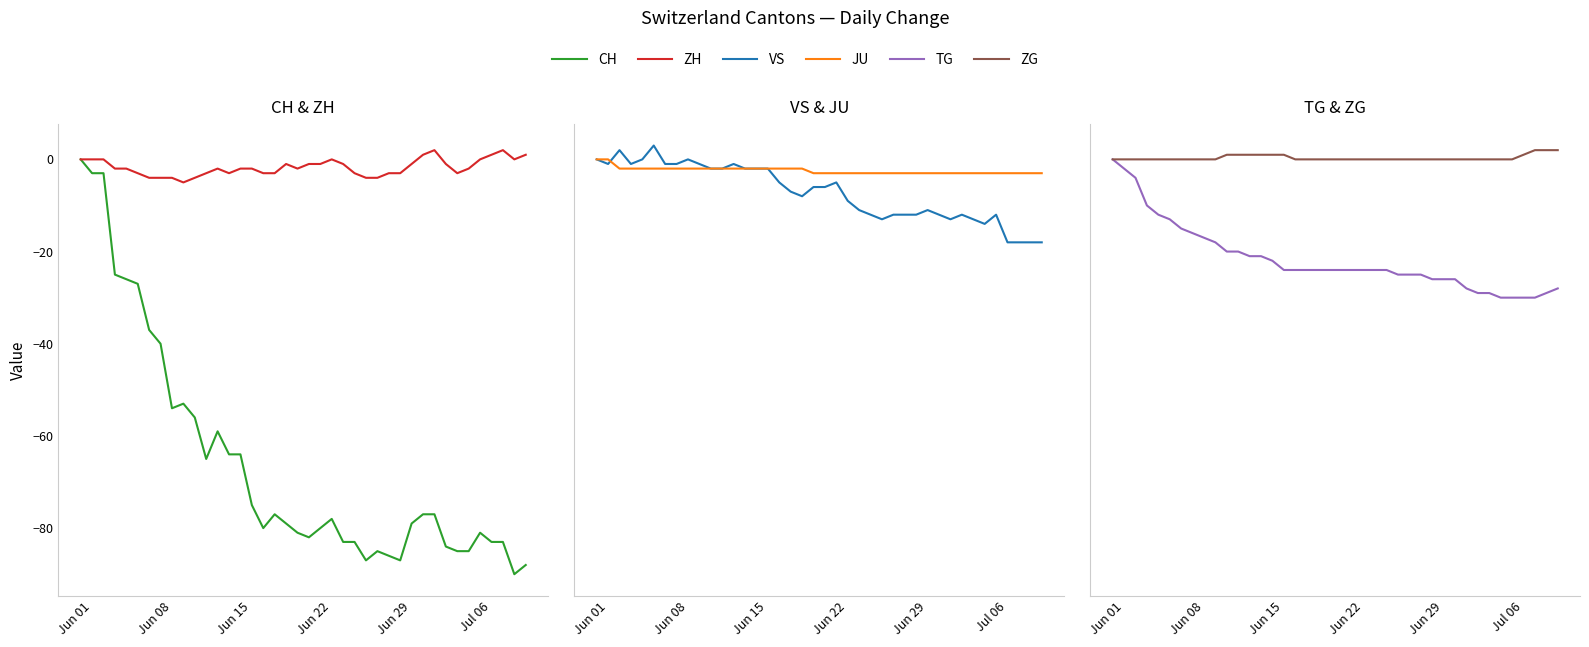

What is the difference between the maximum and second lowest values in the CH series?

88